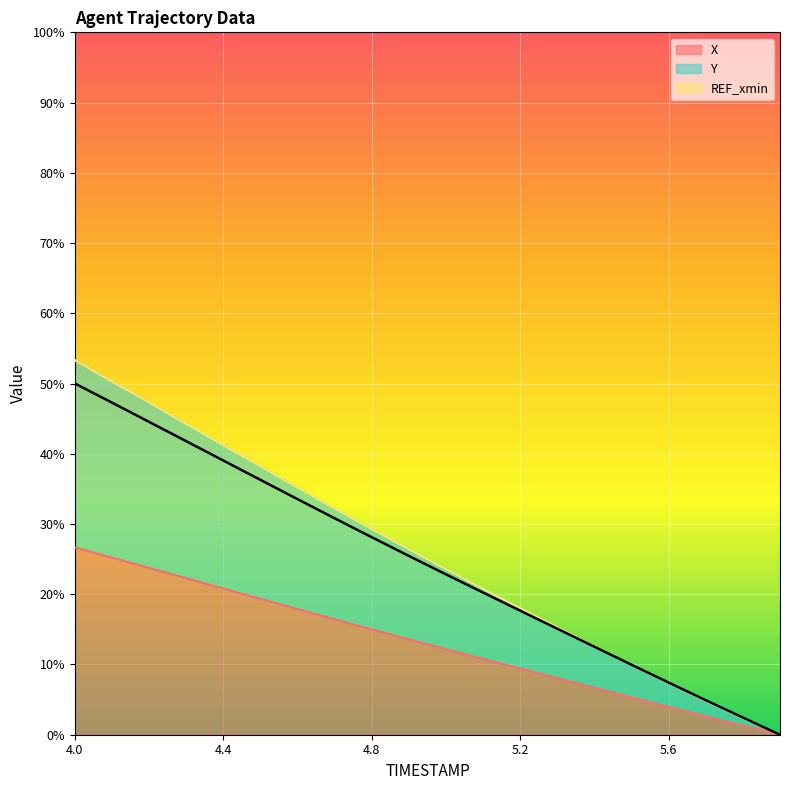

True or false: X has more than 1 points higher than both neighbors.

False